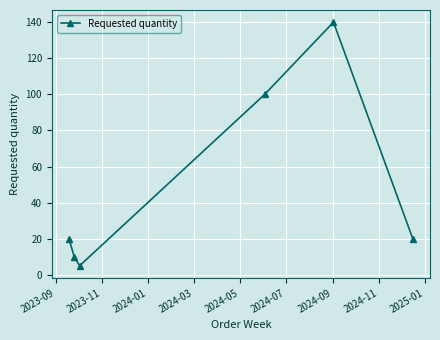

Does the chart display data point markers on the line(s)?

Yes